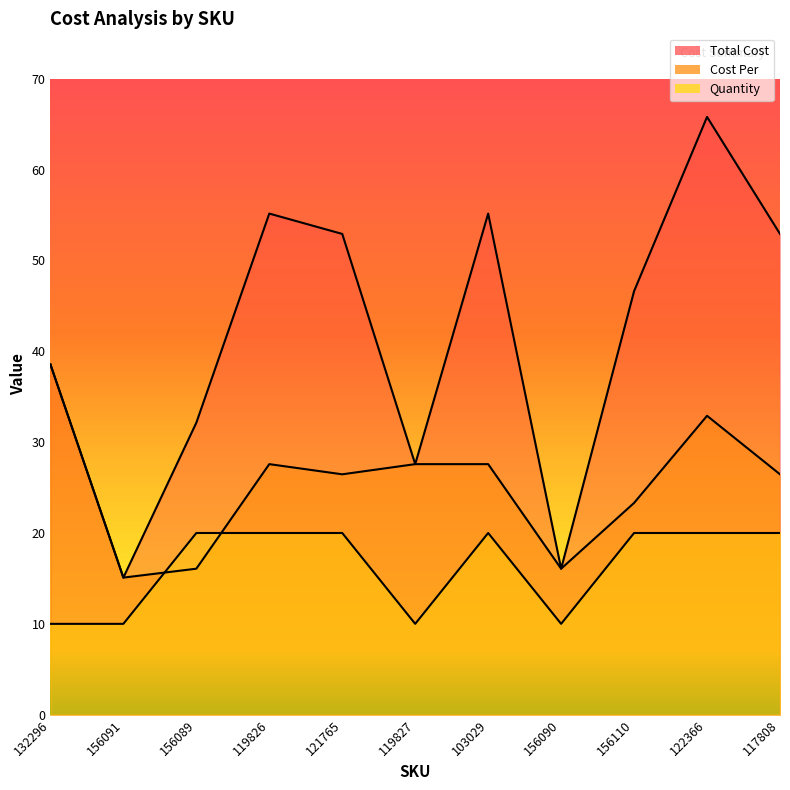

Reading left to right, what are all the values shown in this chart?

Total Cost: 132296=38.6	156091=15.1	156089=32.1	119826=55.2	121765=52.9	119827=27.6	103029=55.2	156090=16.1	156110=46.6	122366=65.8	117808=52.9
Cost Per: 132296=38.6	156091=15.1	156089=16.1	119826=27.6	121765=26.5	119827=27.6	103029=27.6	156090=16.1	156110=23.3	122366=32.9	117808=26.5
Quantity: 132296=10.0	156091=10.0	156089=20.0	119826=20.0	121765=20.0	119827=10.0	103029=20.0	156090=10.0	156110=20.0	122366=20.0	117808=20.0